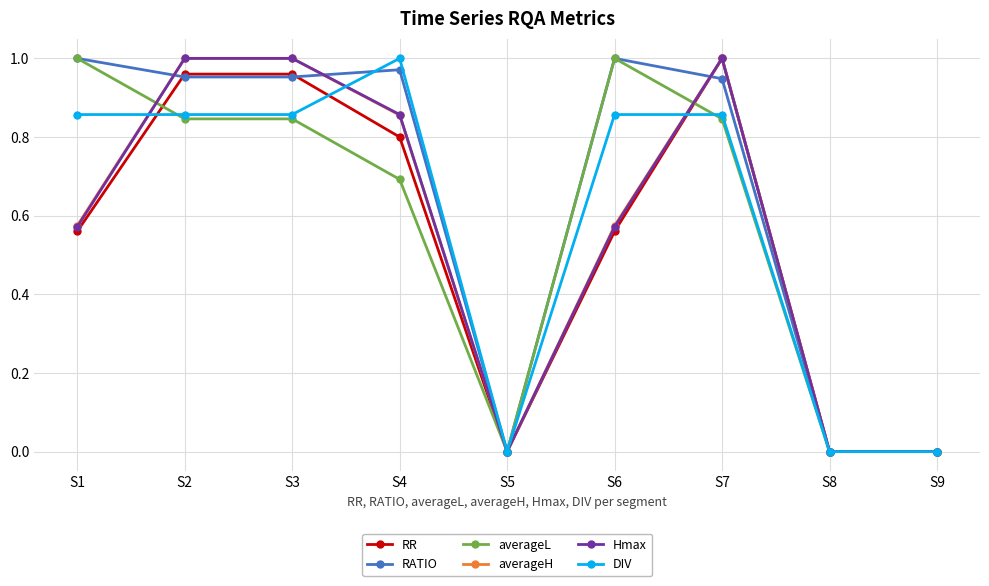

Which series changed the most between S4 and S5?

DIV